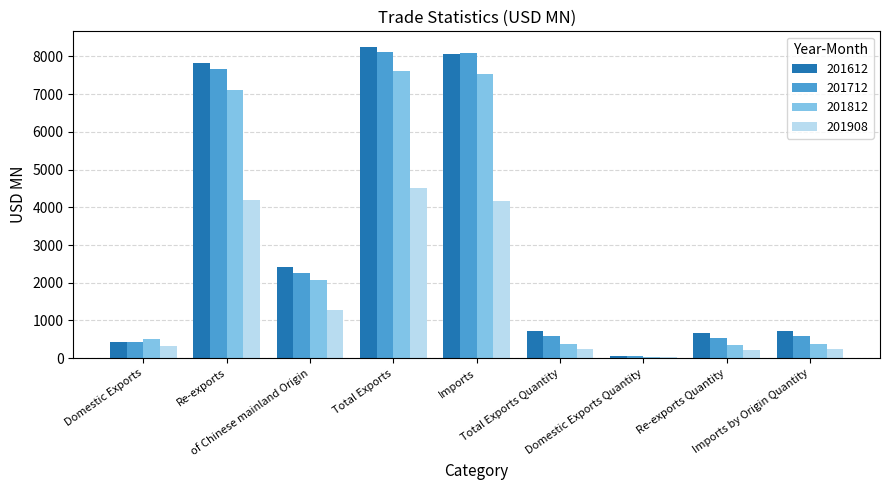

At which category is the sum across all series the highest?

Total Exports